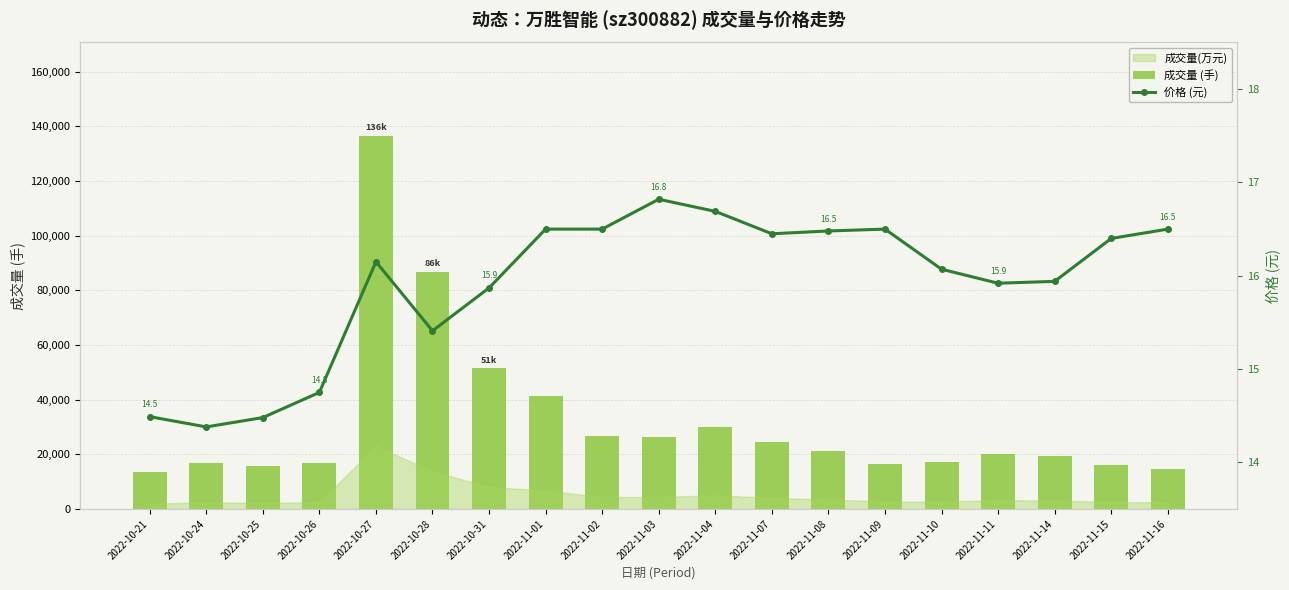

Is the value of 成交量 (手) at 2022-11-01 greater than the value of 价格 (元) at 2022-10-31?

Yes